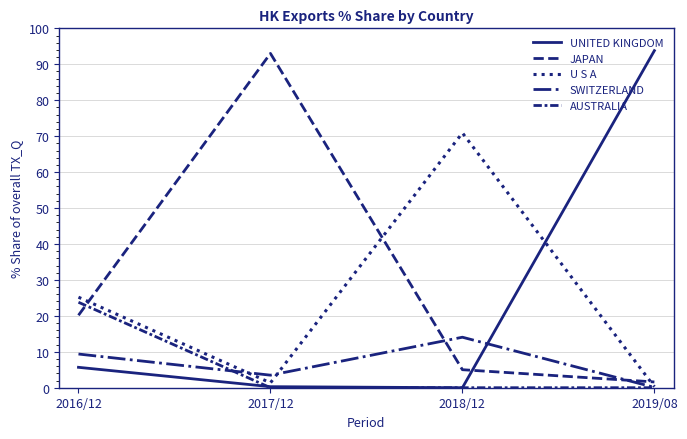

True or false: AUSTRALIA and U S A intersect in this chart.

False